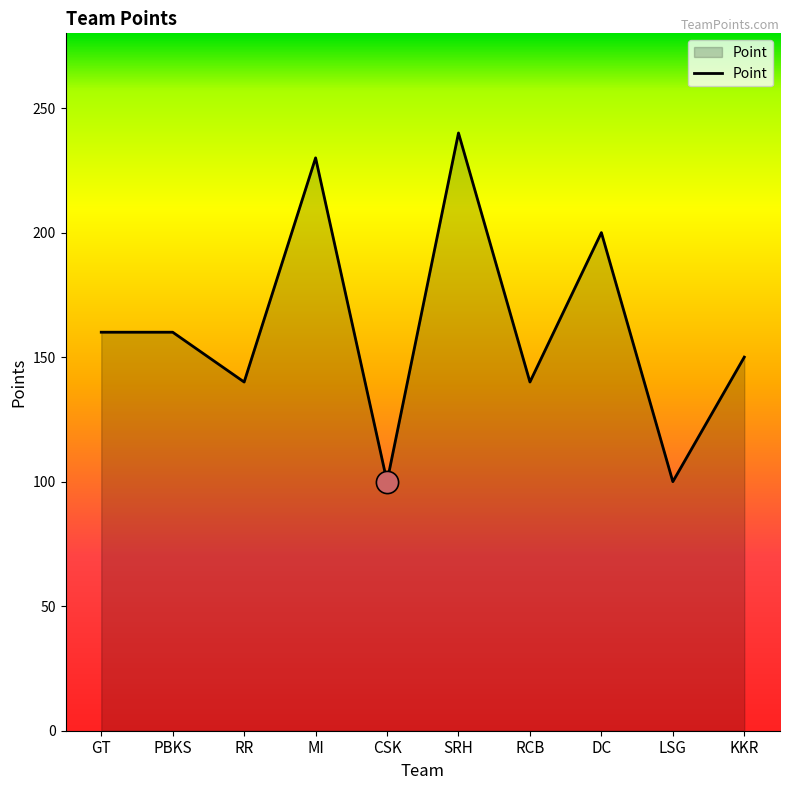

True or false: the data shows 251 at KKR.

False